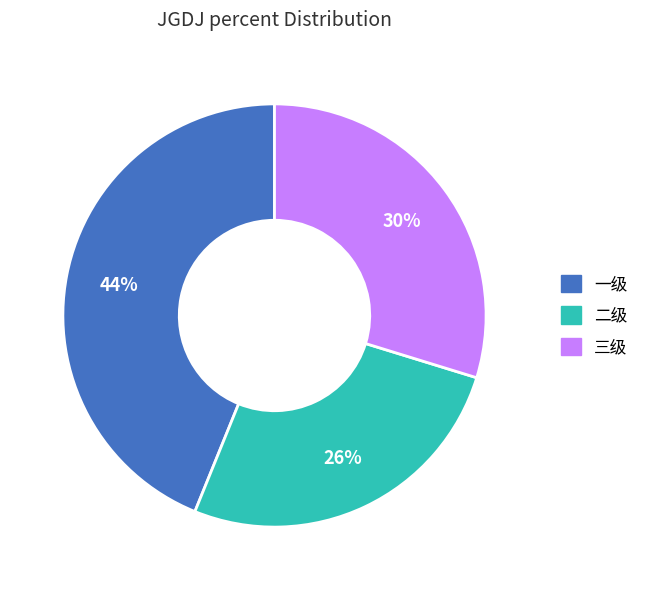

To the nearest percent, what percentage of the pie is 二级?

26%